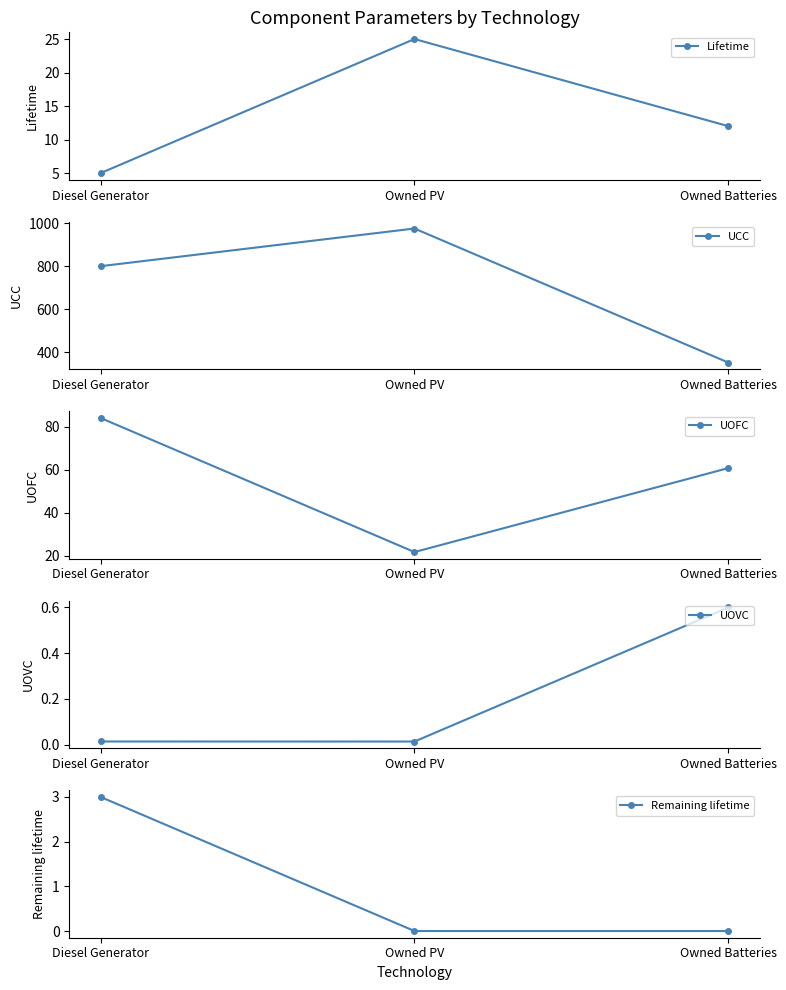

What is the average value of the UOVC series?

0.2